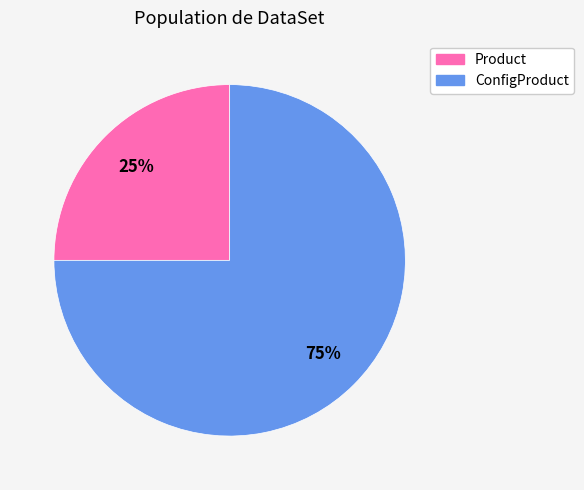

What is the ratio of the value at ConfigProduct to the value at Product?

3.0